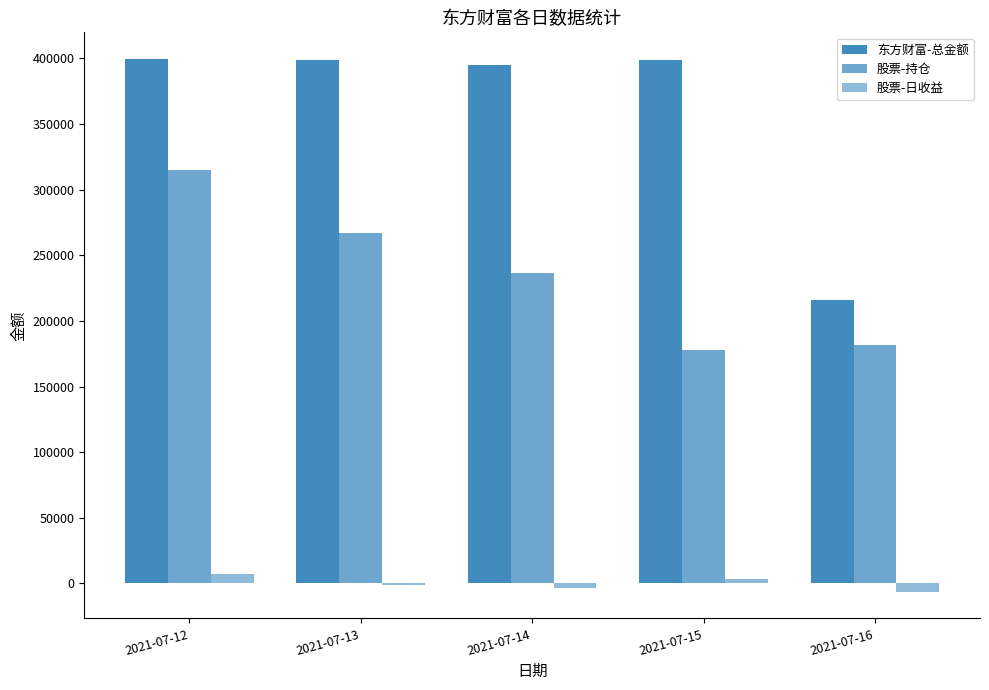

How many values in the 股票-日收益 series exceed -975?

2